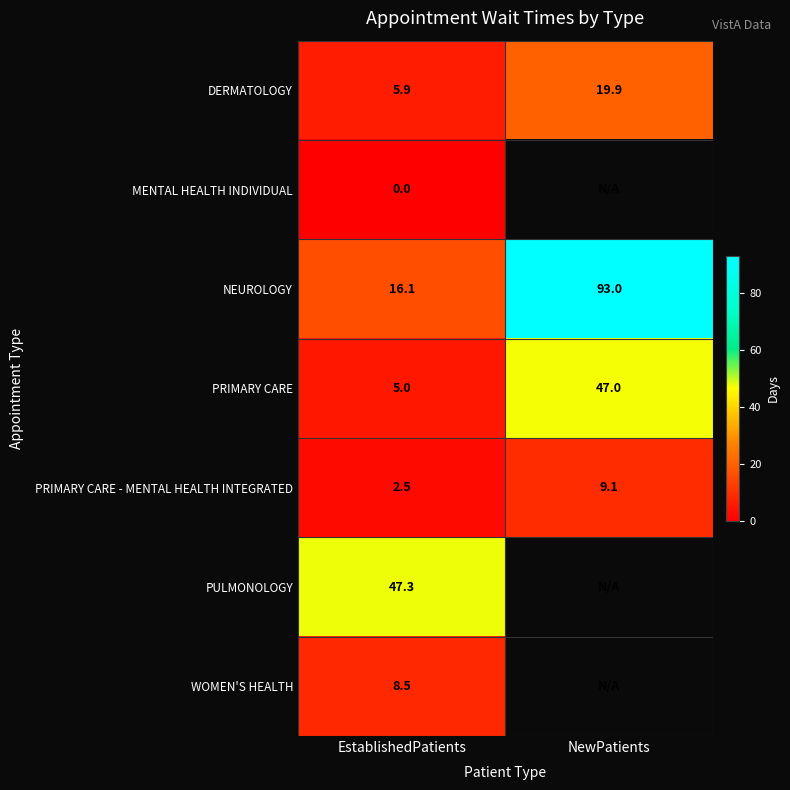

Is it true that DERMATOLOGY equals 19.9 at NewPatients?

True